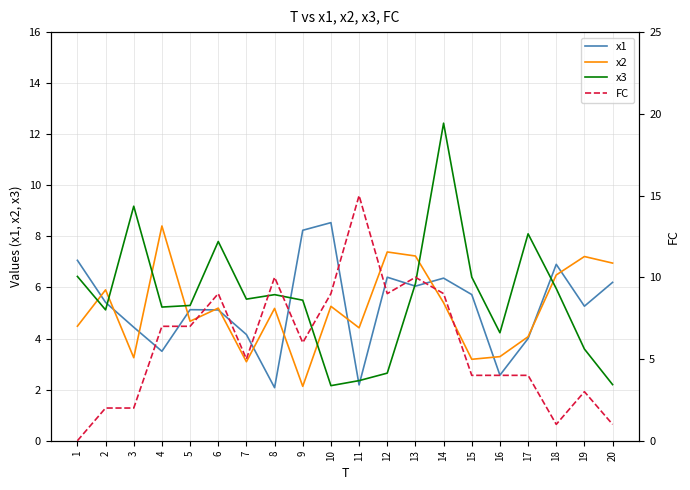

At which category is the sum across all series the highest?

14